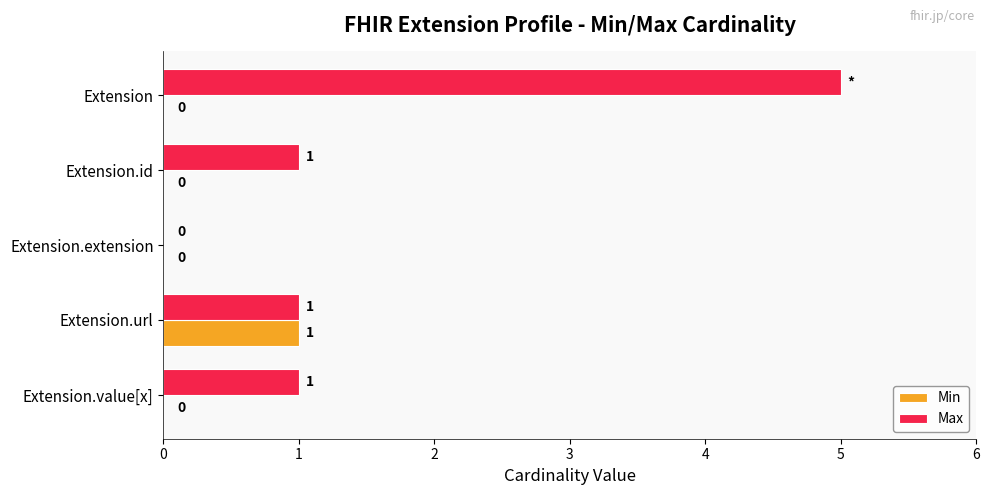

What are all the series names shown in the legend?

Min, Max